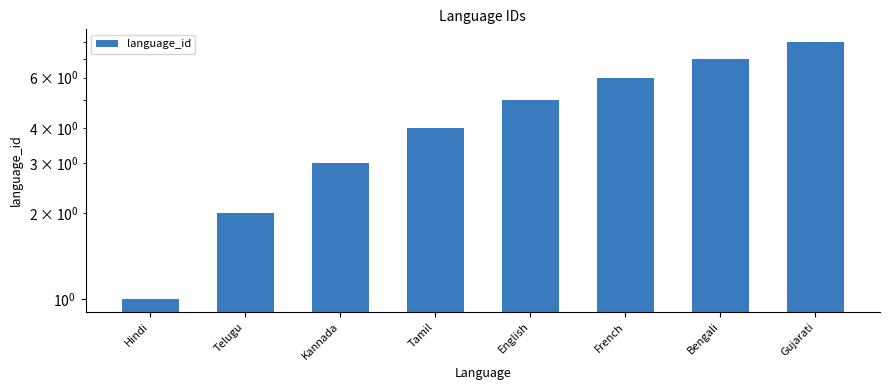

What is the change in value from Tamil to Gujarati?

+4